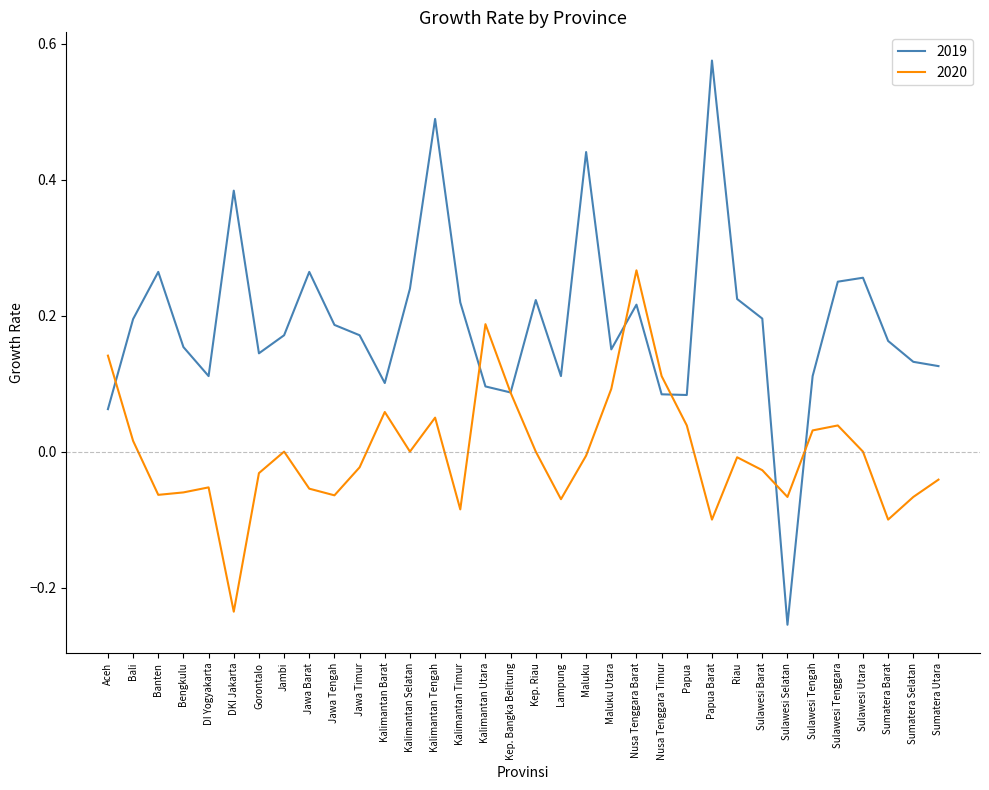

Which series has the largest range (max minus min)?

2019